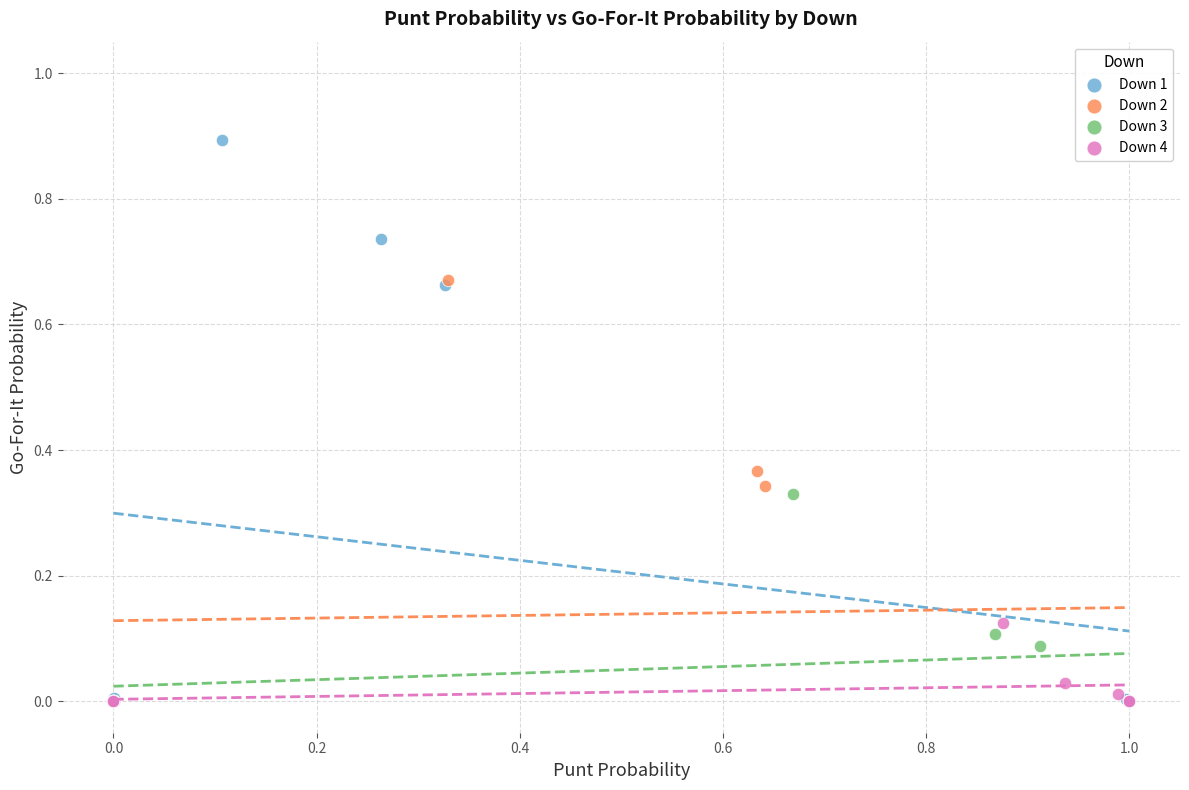

Which series has the widest spread of Y values?

Down 1